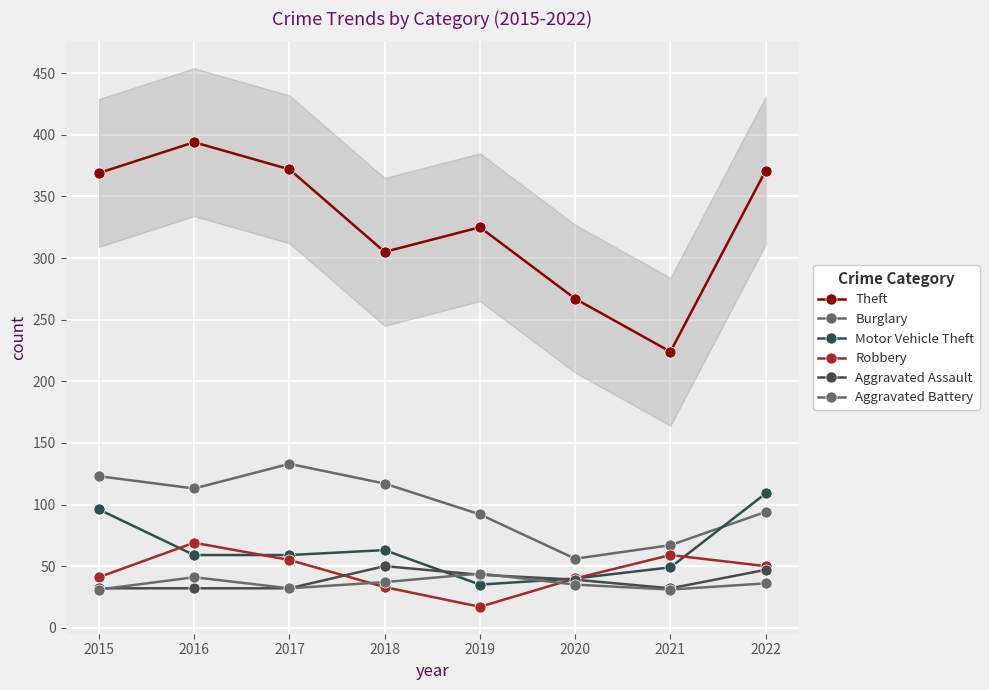

At which category does Aggravated Battery reach its first local peak?

2016